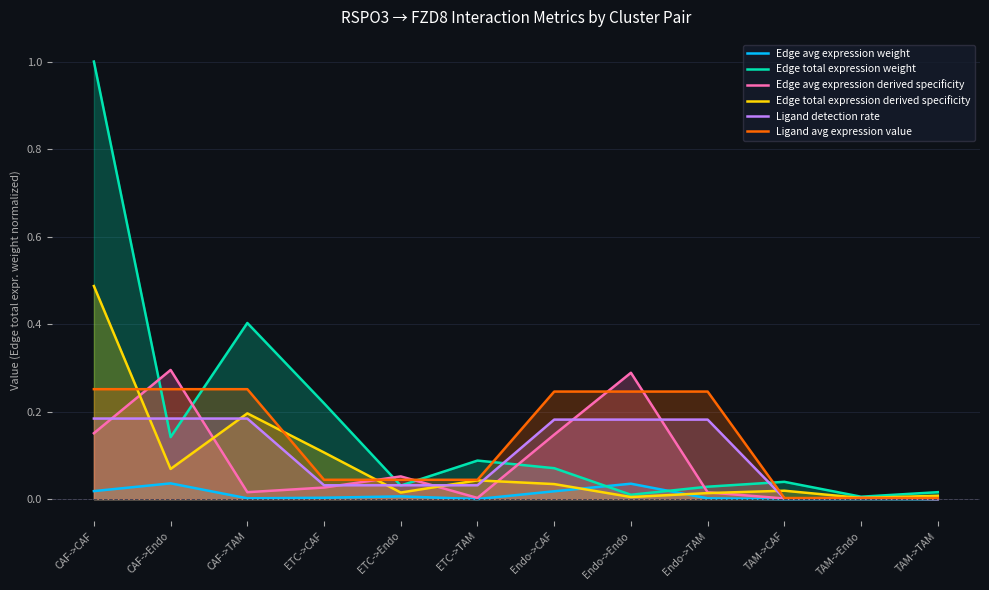

What is the difference between the maximum and minimum values in the Edge total expression weight series?

1.0